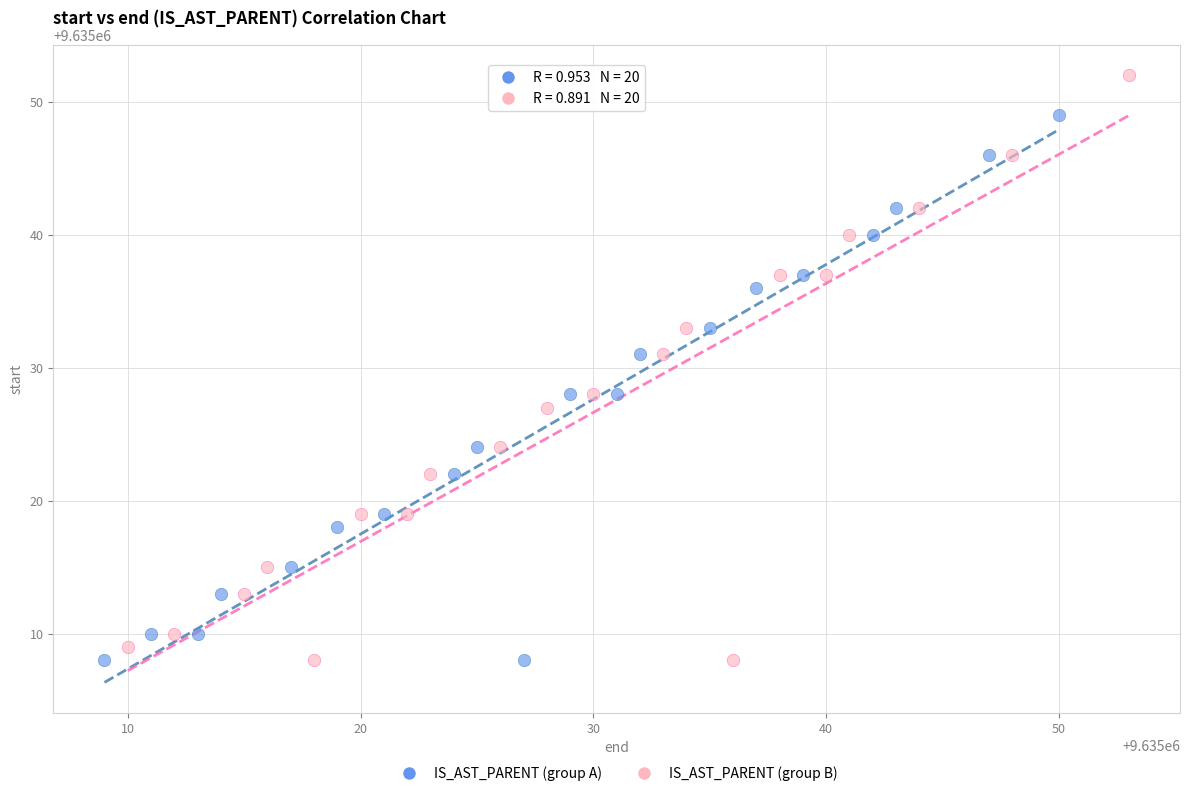

Which series has the widest spread of Y values?

IS_AST_PARENT (group B)